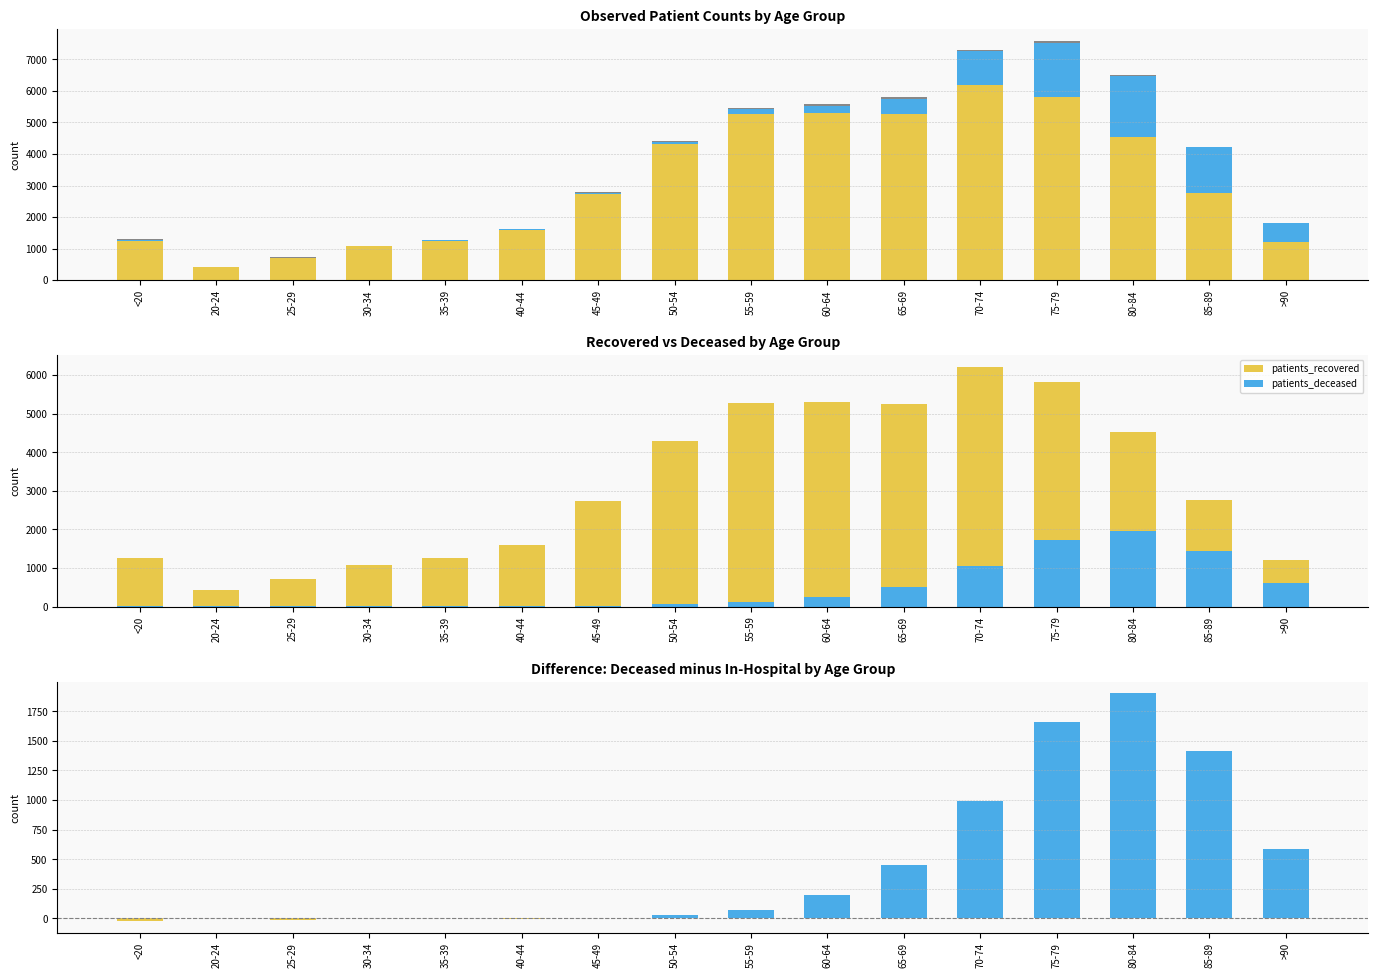

What is the difference between the maximum and second lowest values in the patients_deceased series?

1946